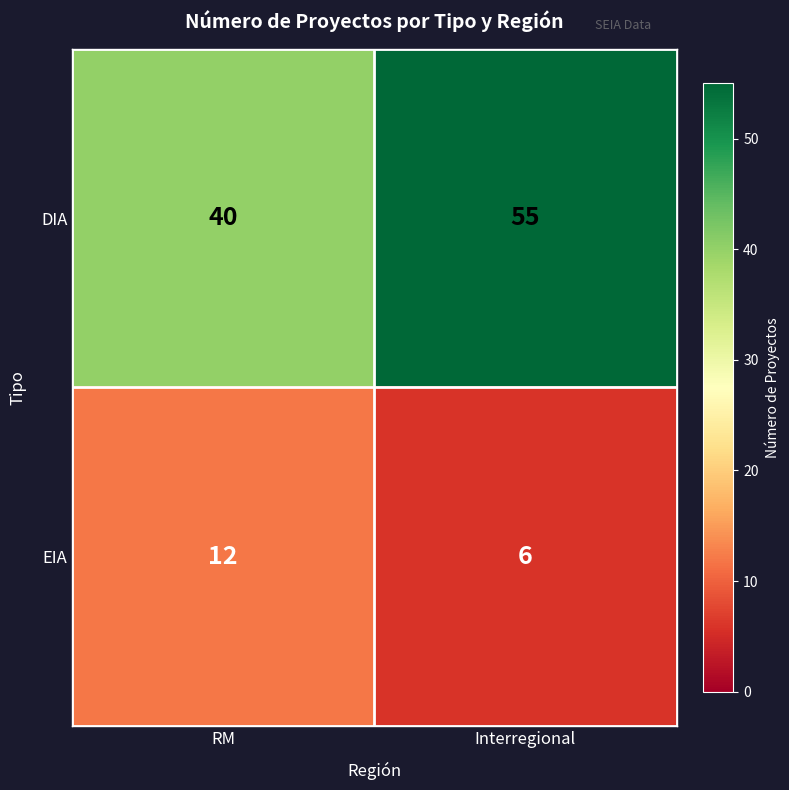

What is the approximate value of DIA at RM, to the nearest 5?

40